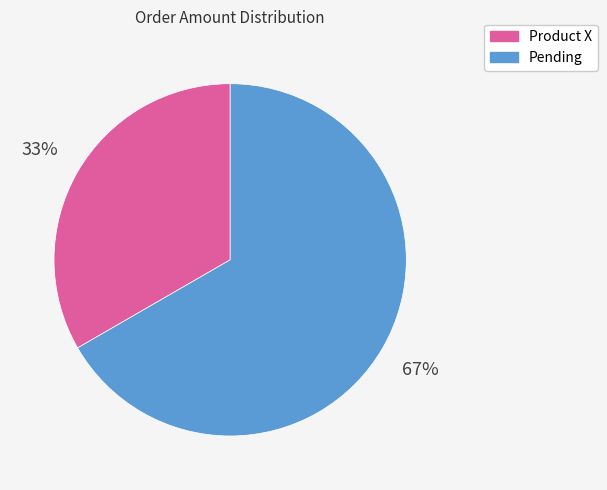

What is the smallest slice in the pie chart?

Product X